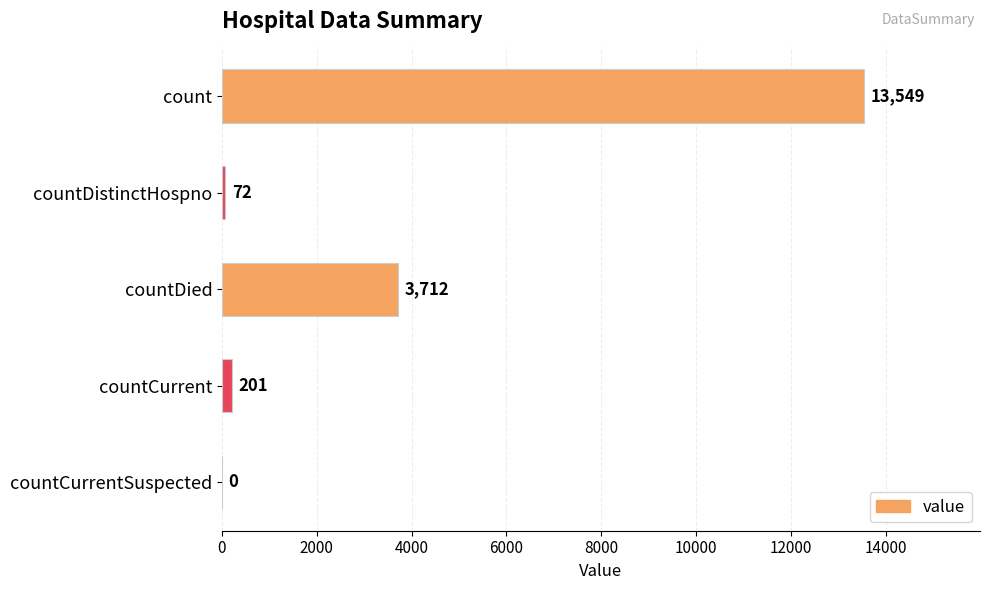

At which label is the value closest to 6774?

countDied